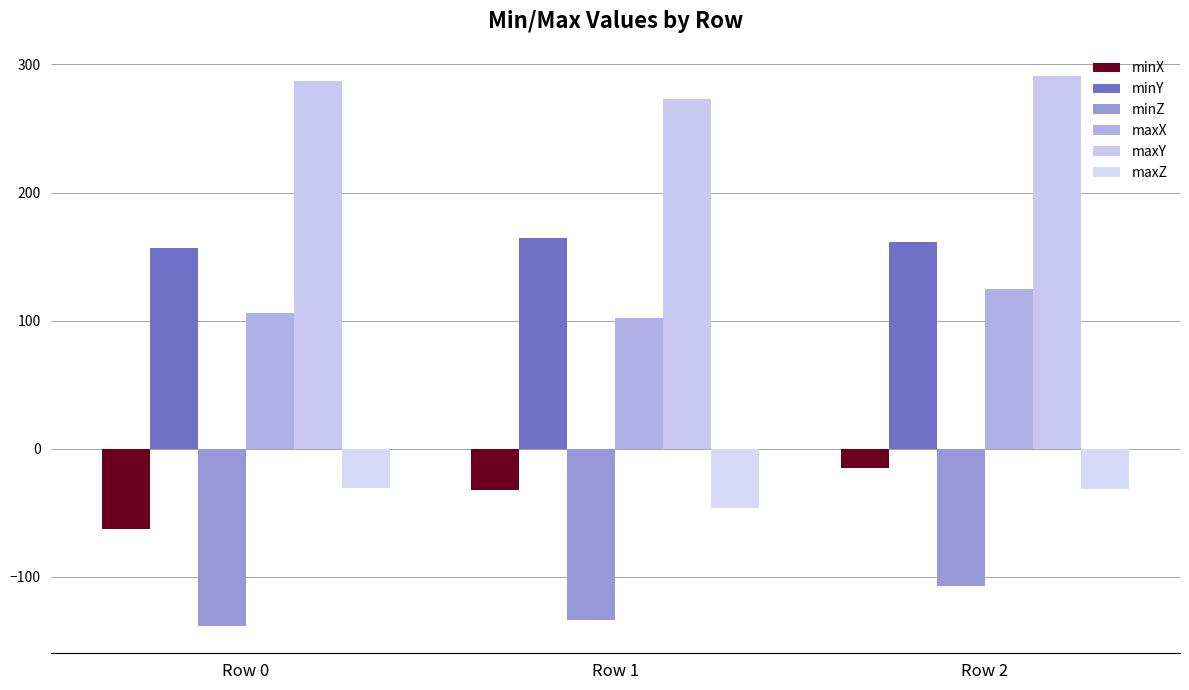

At which category is the sum across all series the highest?

Row 2